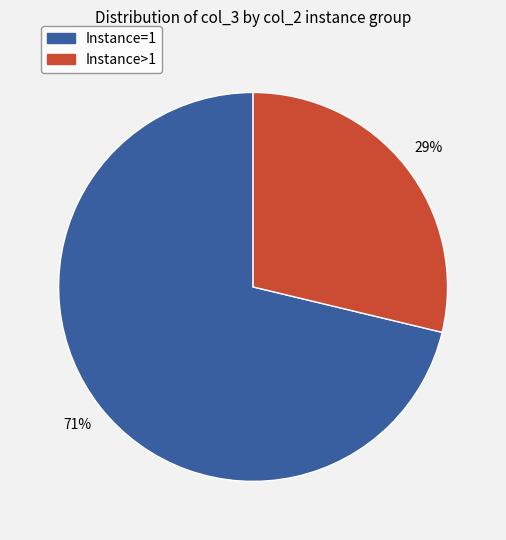

Does any single category account for the majority?

Yes